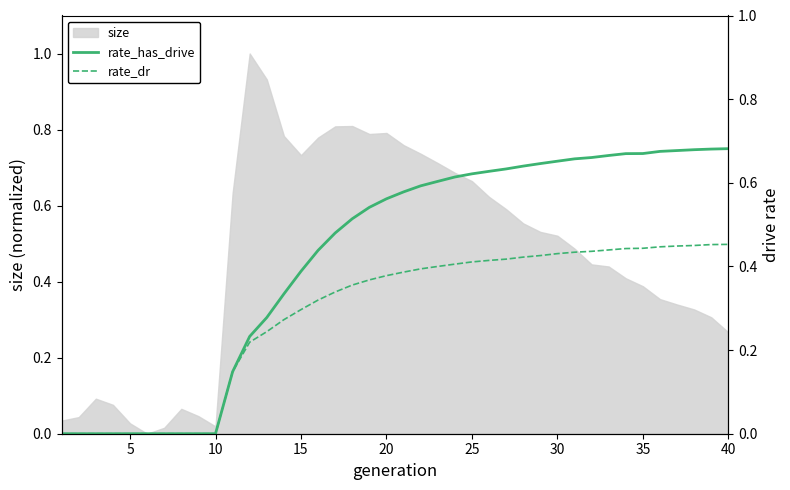

Reading left to right, extract all data points from this chart.

rate_has_drive: 0.0	0.0	0.0	0.0	0.0	0.0	0.0	0.0	0.0	0.0	0.1	0.2	0.3	0.3	0.4	0.4	0.5	0.5	0.5	0.6	0.6	0.6	0.6	0.6	0.6	0.6	0.6	0.6	0.6	0.7	0.7	0.7	0.7	0.7	0.7	0.7	0.7	0.7	0.7	0.7
rate_dr: 0.0	0.0	0.0	0.0	0.0	0.0	0.0	0.0	0.0	0.0	0.1	0.2	0.2	0.3	0.3	0.3	0.3	0.4	0.4	0.4	0.4	0.4	0.4	0.4	0.4	0.4	0.4	0.4	0.4	0.4	0.4	0.4	0.4	0.4	0.4	0.4	0.4	0.5	0.5	0.5